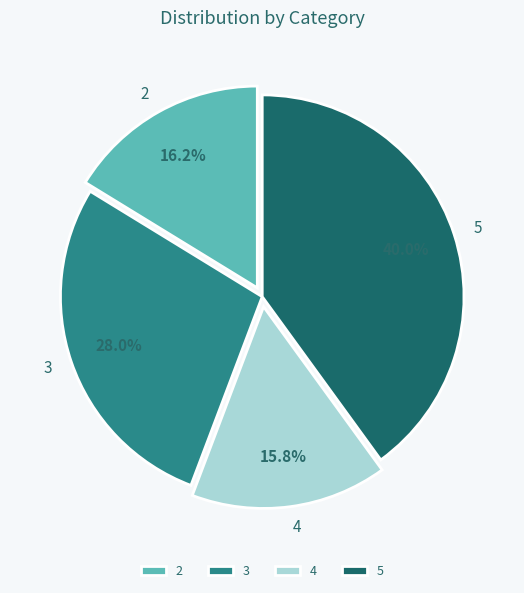

Rank the categories by value from highest to lowest.

5, 3, 2, 4